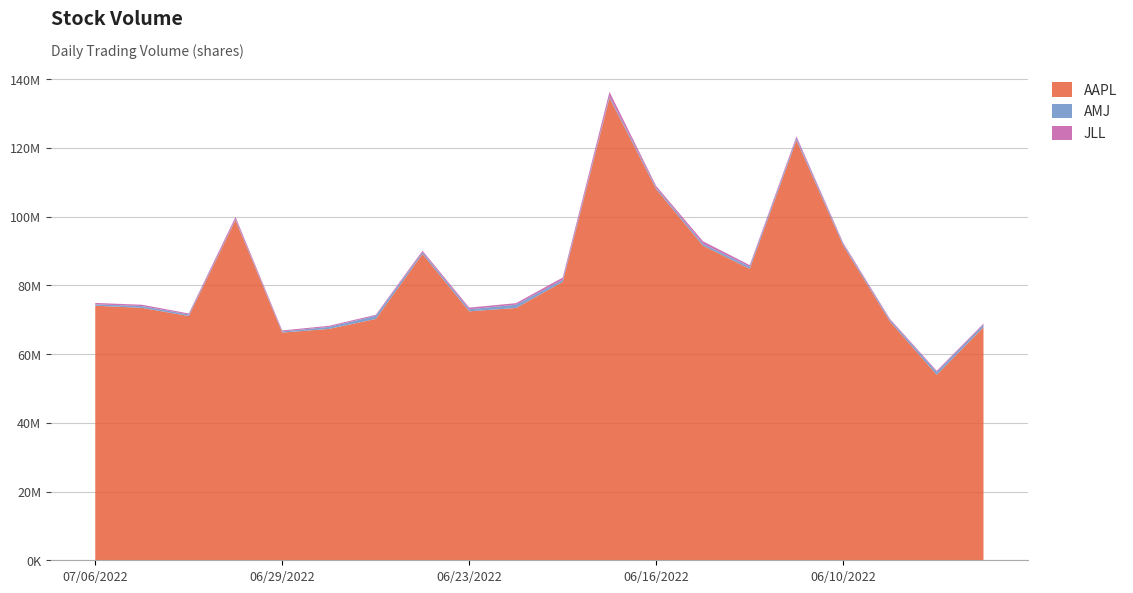

Reading left to right, list all the values displayed in this chart.

AAPL: 07/06/2022=74064250	07/05/2022=73429640	07/01/2022=71051550	06/30/2022=98964470	06/29/2022=66242410	06/28/2022=67315330	06/27/2022=70207910	06/24/2022=89116840	06/23/2022=72433770	06/22/2022=73409230	06/21/2022=81000490	06/17/2022=134520300	06/16/2022=107961500	06/15/2022=91532970	06/14/2022=84784330	06/13/2022=122207100	06/10/2022=91566640	06/09/2022=69472980	06/08/2022=53950200	06/07/2022=67808150
AMJ: 07/06/2022=405861	07/05/2022=523628	07/01/2022=449522	06/30/2022=266226	06/29/2022=335995	06/28/2022=573233	06/27/2022=906297	06/24/2022=507874	06/23/2022=593610	06/22/2022=939773	06/21/2022=614190	06/17/2022=446406	06/16/2022=420827	06/15/2022=538977	06/14/2022=647387	06/13/2022=589528	06/10/2022=458691	06/09/2022=455347	06/08/2022=861606	06/07/2022=739006
JLL: 07/06/2022=401118	07/05/2022=393082	07/01/2022=305767	06/30/2022=675012	06/29/2022=295287	06/28/2022=327532	06/27/2022=299118	06/24/2022=432961	06/23/2022=483854	06/22/2022=456961	06/21/2022=643332	06/17/2022=1310050	06/16/2022=495501	06/15/2022=735453	06/14/2022=450845	06/13/2022=555090	06/10/2022=334366	06/09/2022=286480	06/08/2022=320335	06/07/2022=325385